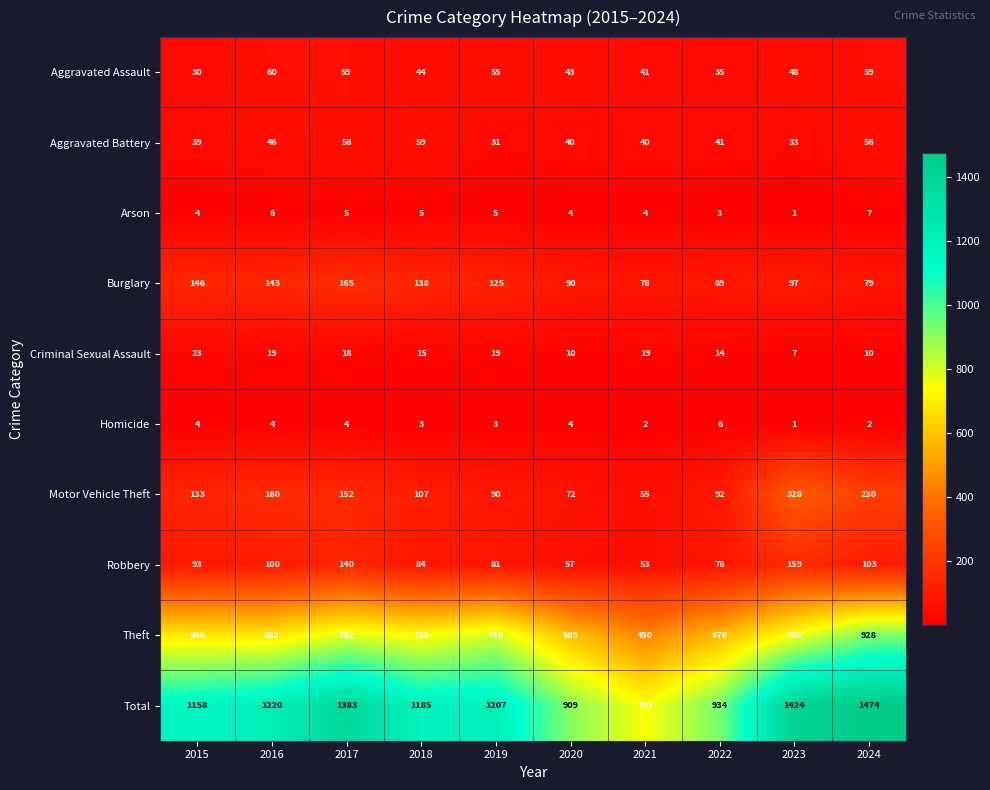

What is the total value across all series at 2019?

2414